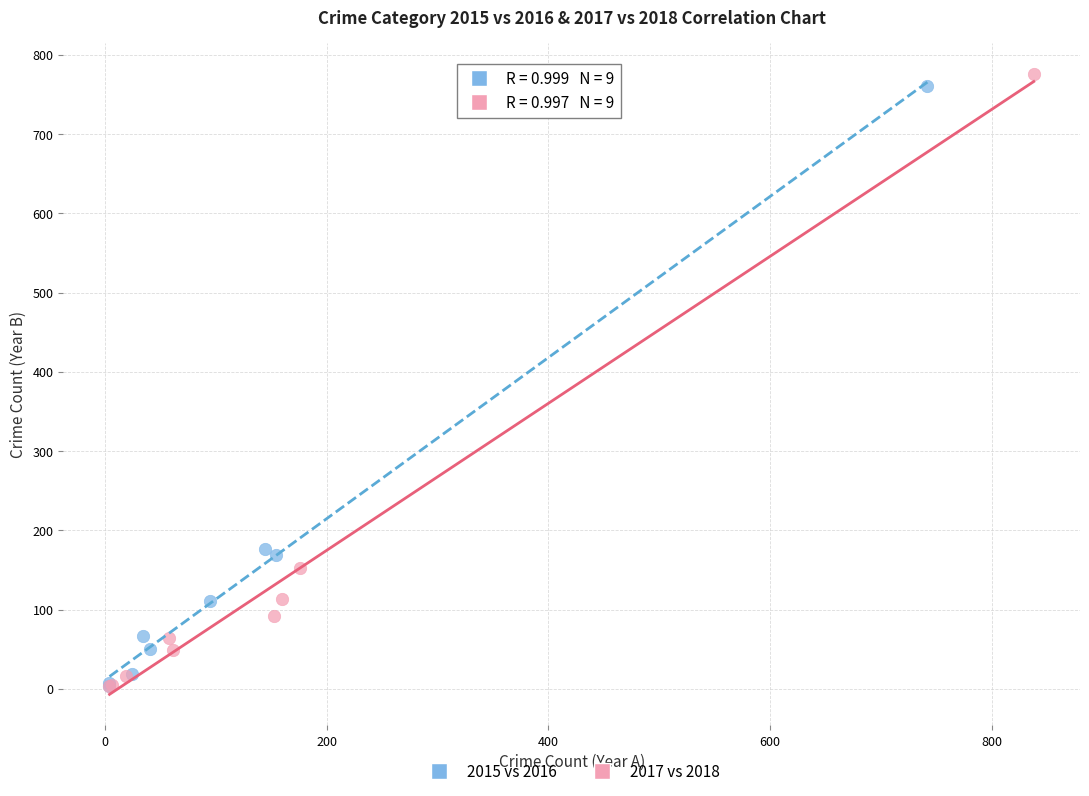

What are all the series names shown in the legend?

2015 vs 2016, 2017 vs 2018